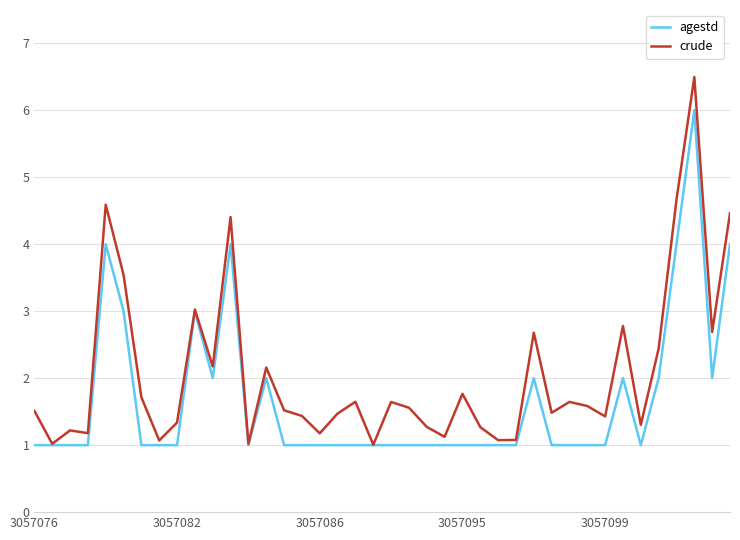

Which series has the largest range (max minus min)?

crude